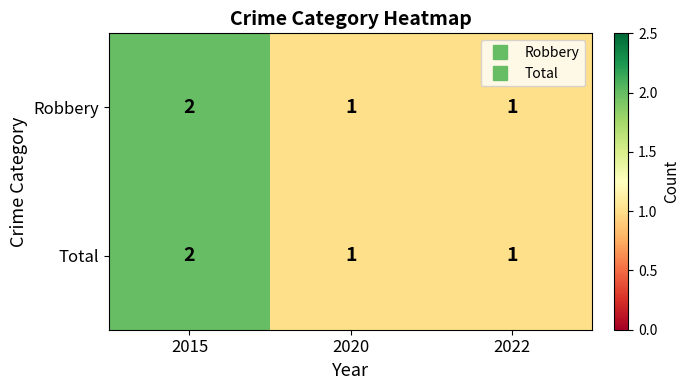

What is the sum of the Total values at 2015 and 2022?

3